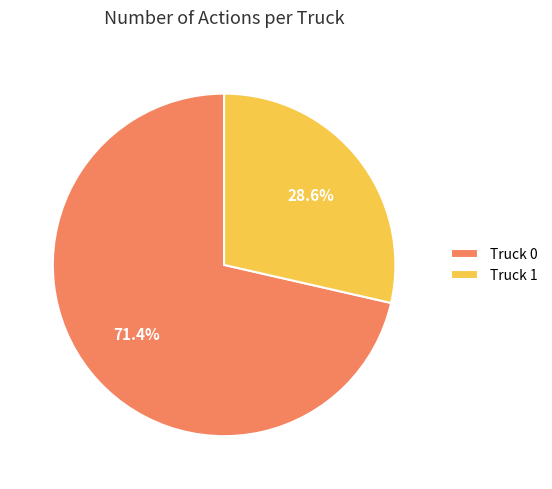

What percentage do Truck 0 and Truck 1 together represent?

100.0%